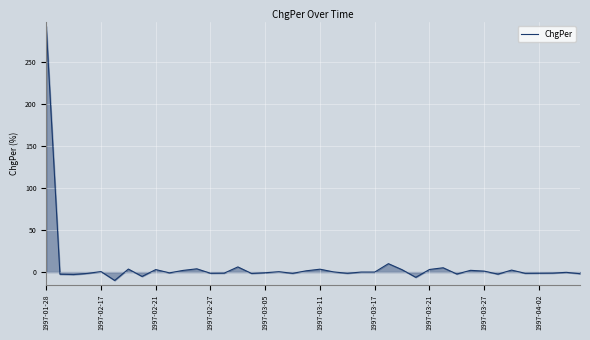

What is the greatest value displayed?

292.2